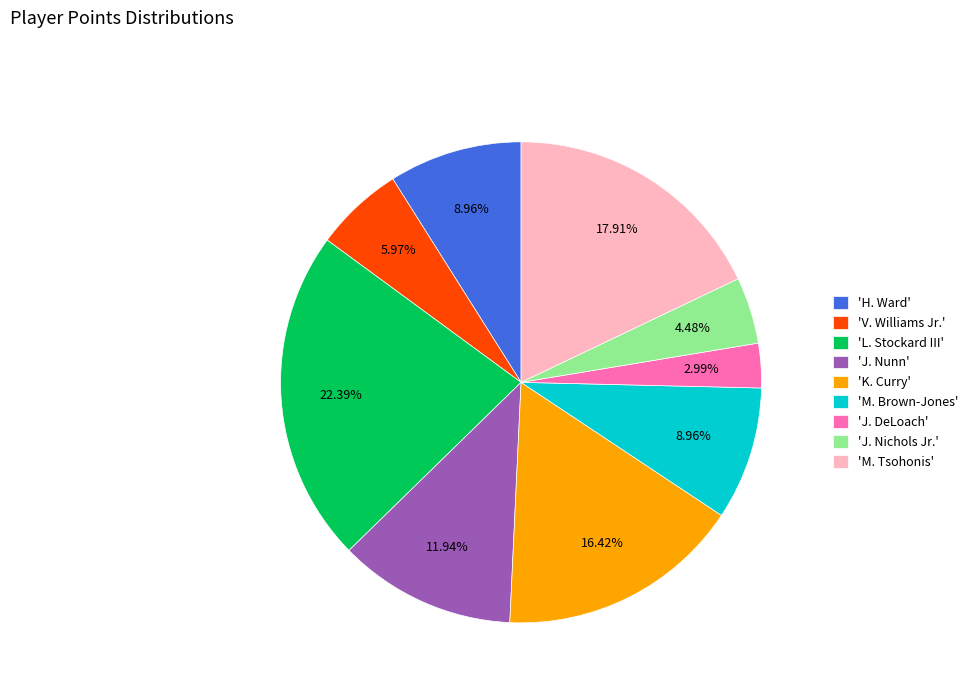

Do 'M. Brown-Jones' and 'J. DeLoach' together represent more than half of the pie?

No